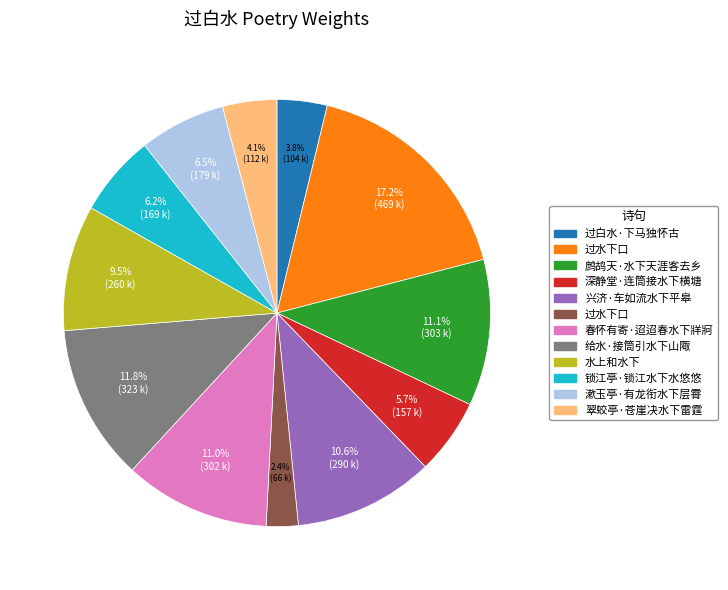

Is there any slice that represents more than half of the pie?

No